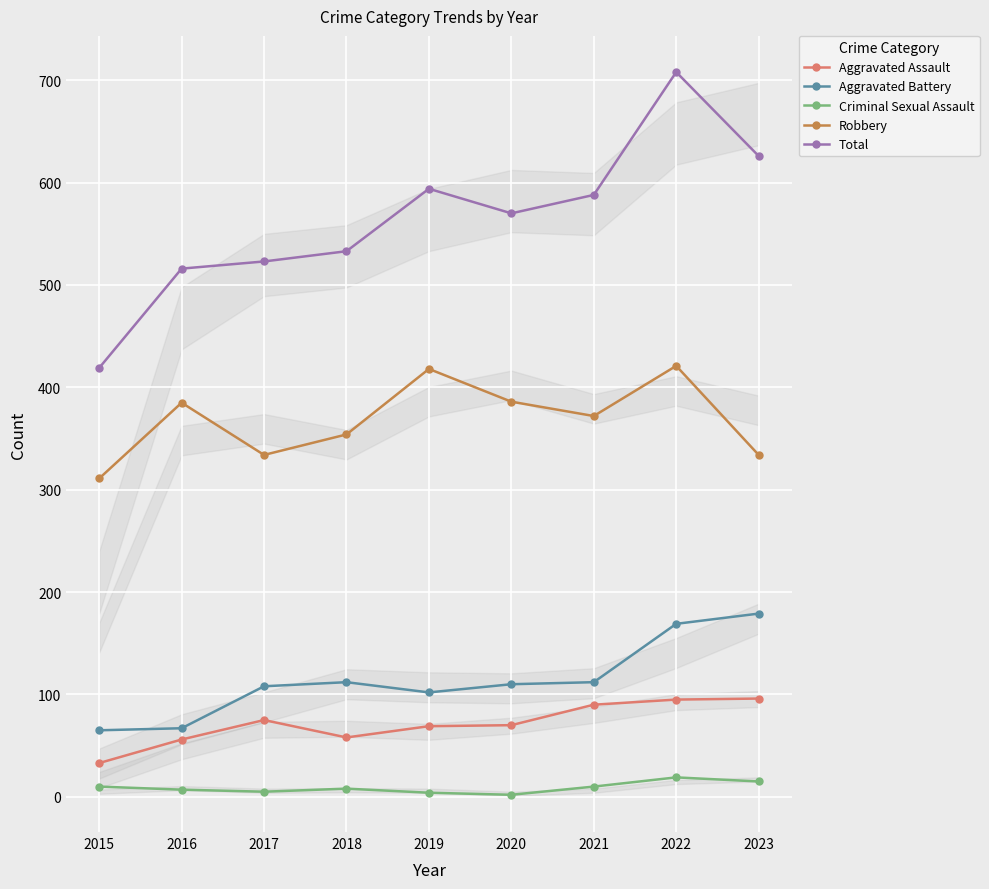

Reading left to right, extract all data points from this chart.

Aggravated Assault: 2015=33	2016=56	2017=75	2018=58	2019=69	2020=70	2021=90	2022=95	2023=96
Aggravated Battery: 2015=65	2016=67	2017=108	2018=112	2019=102	2020=110	2021=112	2022=169	2023=179
Criminal Sexual Assault: 2015=10	2016=7	2017=5	2018=8	2019=4	2020=2	2021=10	2022=19	2023=15
Robbery: 2015=311	2016=385	2017=334	2018=354	2019=418	2020=386	2021=372	2022=421	2023=334
Total: 2015=419	2016=516	2017=523	2018=533	2019=594	2020=570	2021=588	2022=708	2023=626